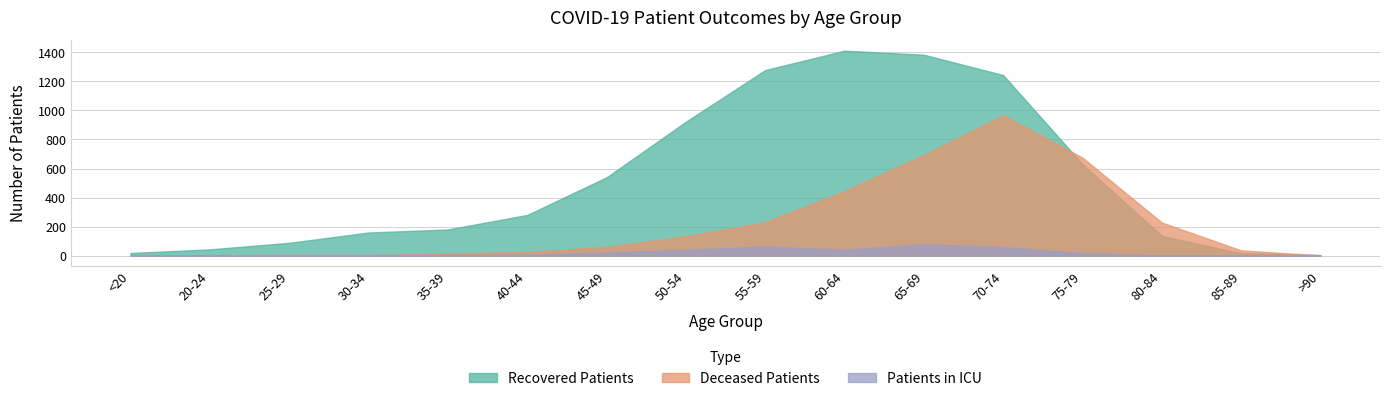

What is the total value across all series at 55-59?

1572